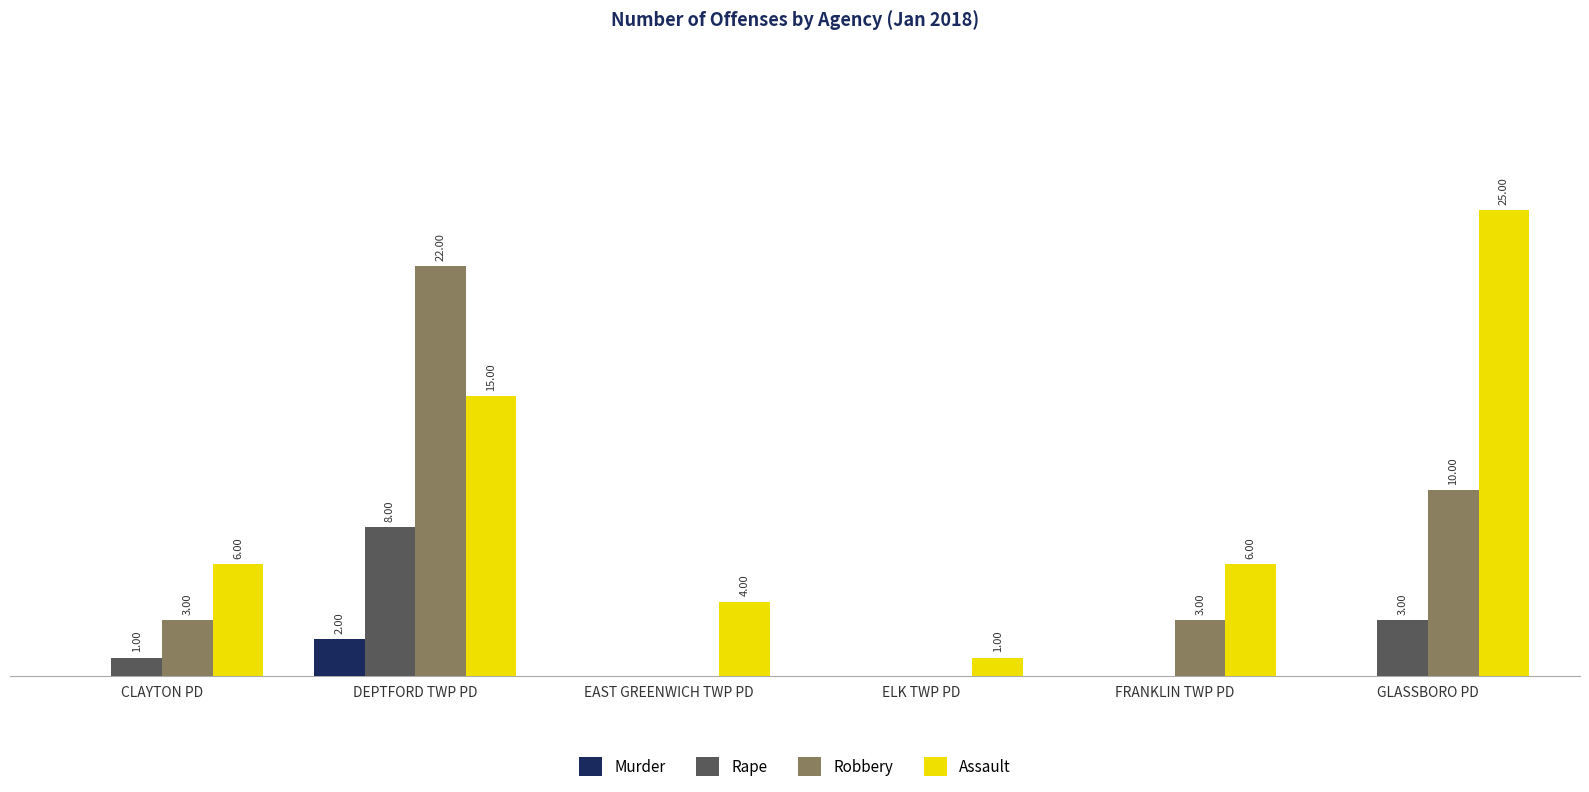

Where is Robbery nearest to the value 11?

GLASSBORO PD